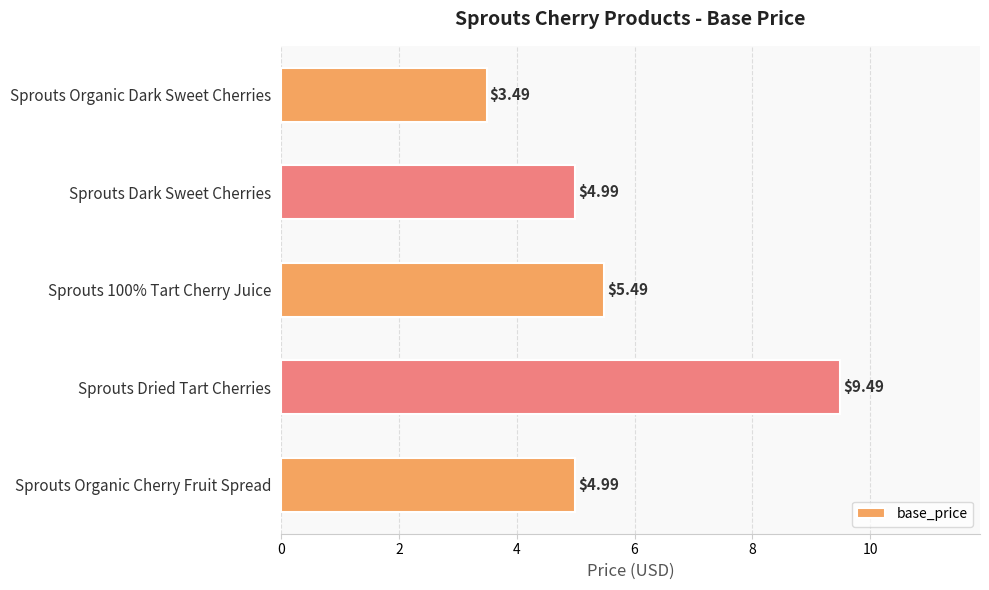

Which label corresponds to the smallest value in the chart?

Sprouts Organic Dark Sweet Cherries